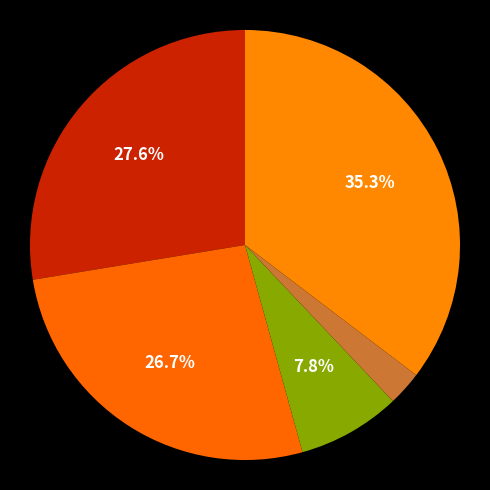

Count the number of slices in the pie.

5